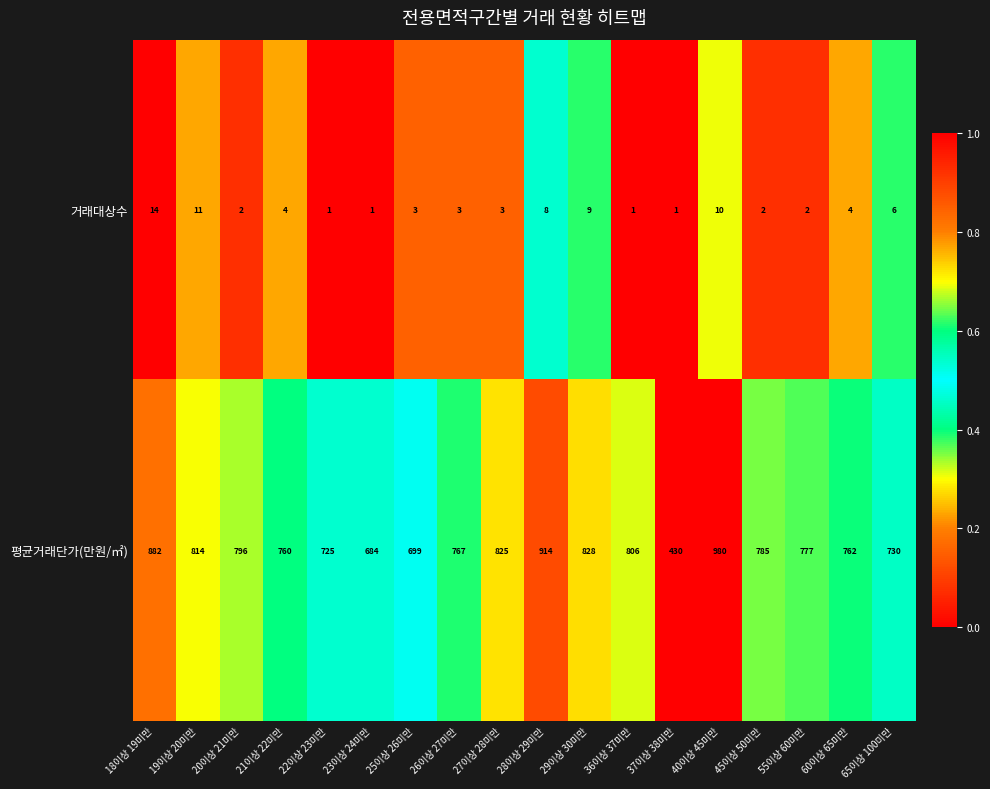

Where is 평균거래단가(만원/㎡) nearest to the value 705?

25이상 26미만